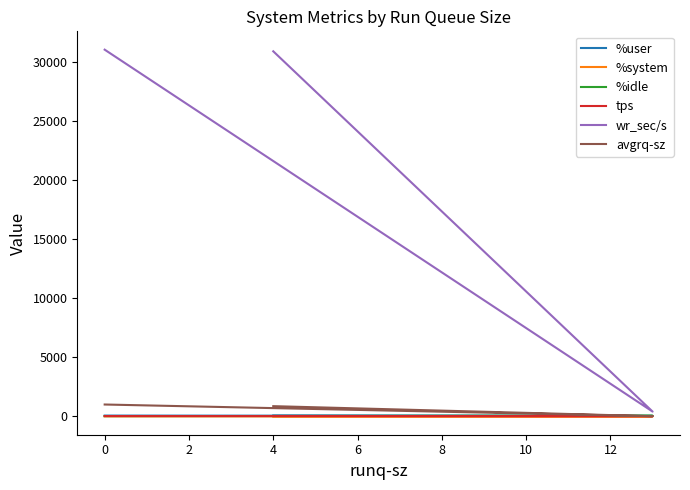

At 4, list the series in order from largest to smallest.

wr_sec/s, avgrq-sz, %user, %idle, tps, %system